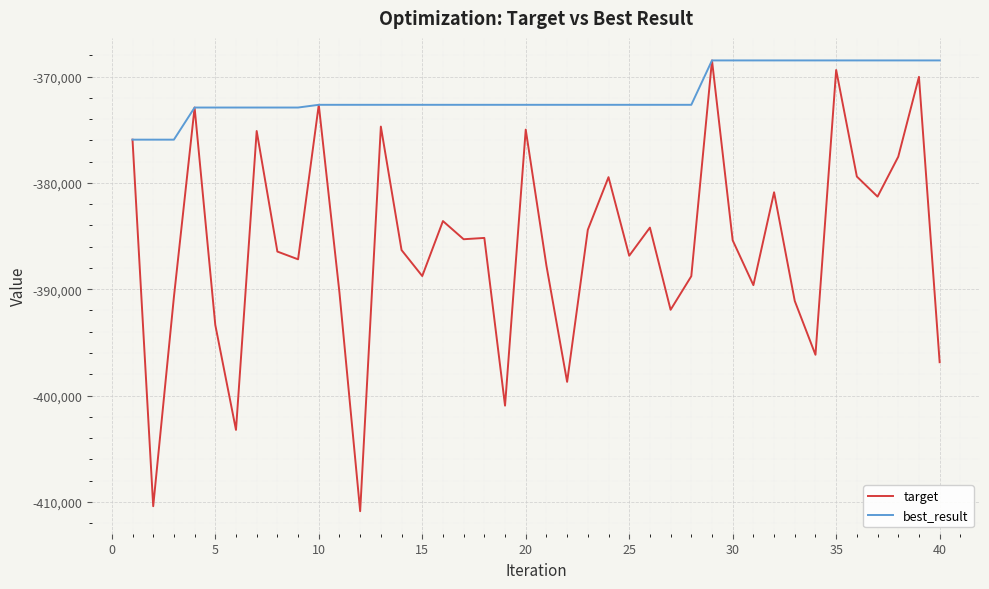

Rank the series by their average value, from highest to lowest.

best_result, target